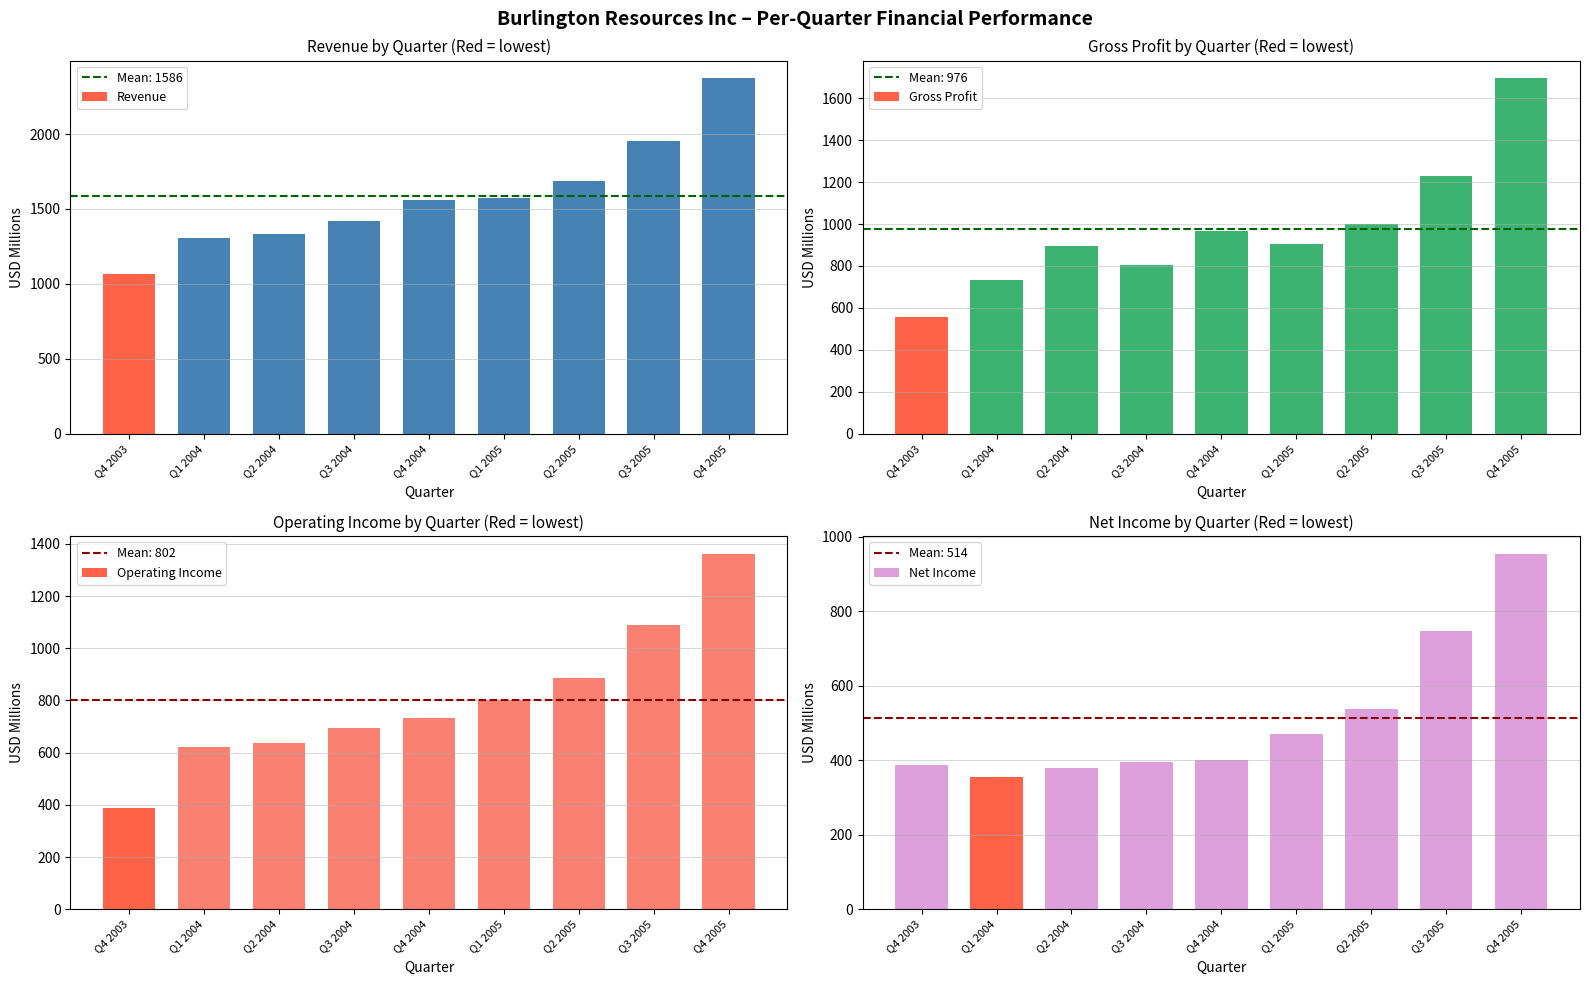

What is the difference between the maximum and minimum values in the Gross Profit series?

1138